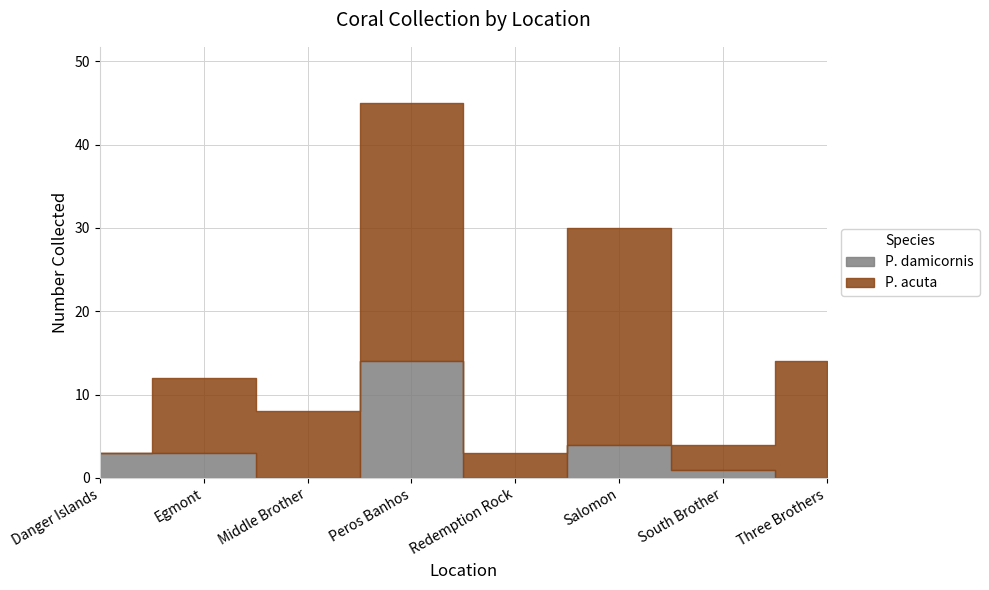

Reading right to left, what are all the values shown in this chart?

P. damicornis: Three Brothers=0	South Brother=1	Salomon=4	Redemption Rock=0	Peros Banhos=14	Middle Brother=0	Egmont=3	Danger Islands=3
P. acuta: Three Brothers=14	South Brother=3	Salomon=26	Redemption Rock=3	Peros Banhos=31	Middle Brother=8	Egmont=9	Danger Islands=0